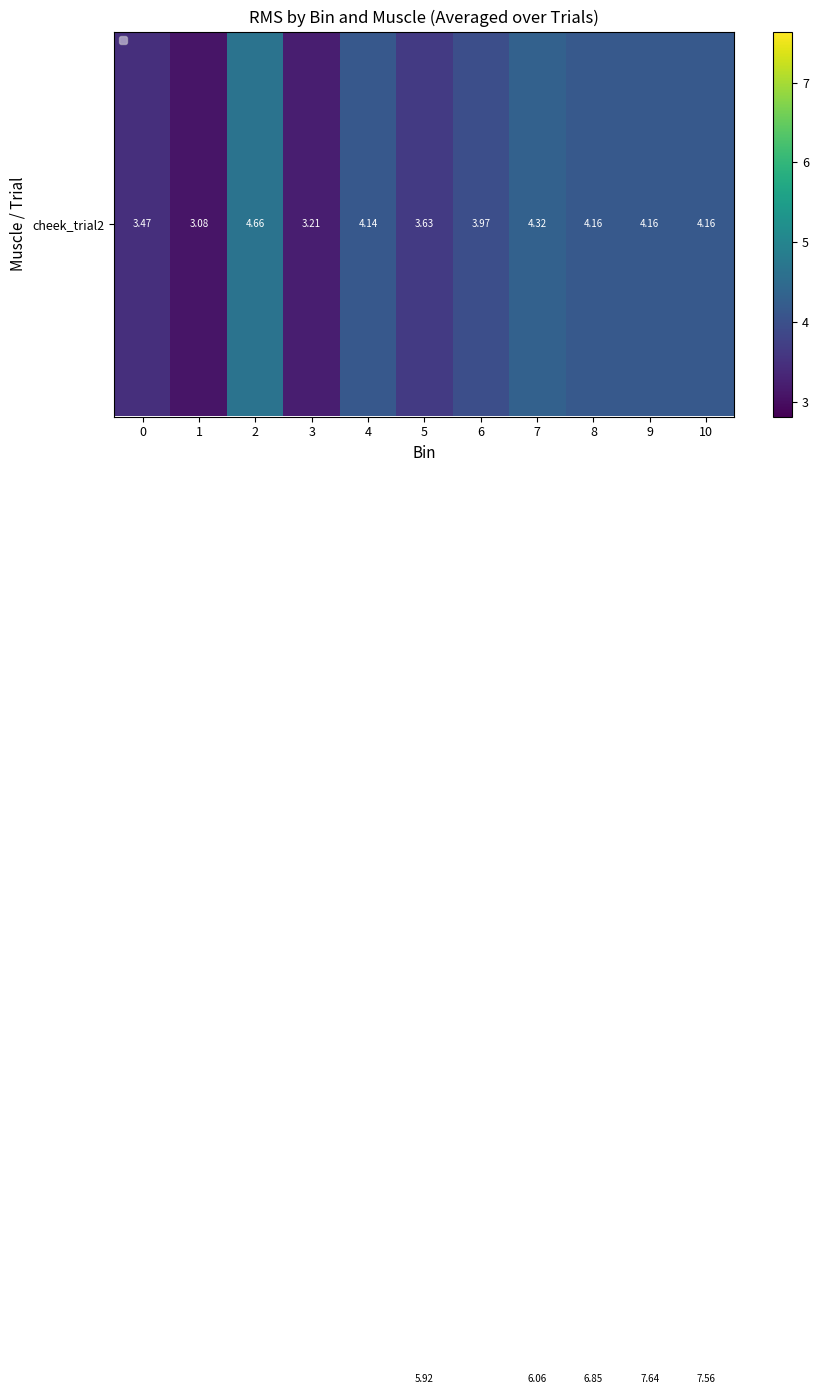

How many series are shown in this chart?

4